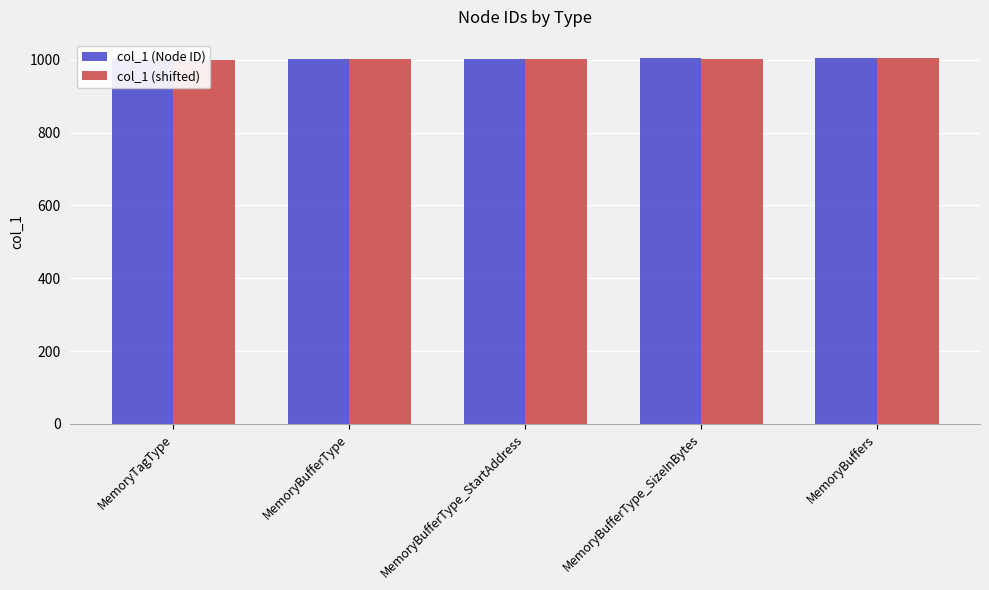

Reading right to left, list all the values displayed in this chart.

col_1 (Node ID): MemoryBuffers=1005.0	MemoryBufferType_SizeInBytes=1004.0	MemoryBufferType_StartAddress=1003.0	MemoryBufferType=1002.0	MemoryTagType=1001.0
col_1 (shifted): MemoryBuffers=1004.5	MemoryBufferType_SizeInBytes=1003.5	MemoryBufferType_StartAddress=1002.5	MemoryBufferType=1001.5	MemoryTagType=1000.5